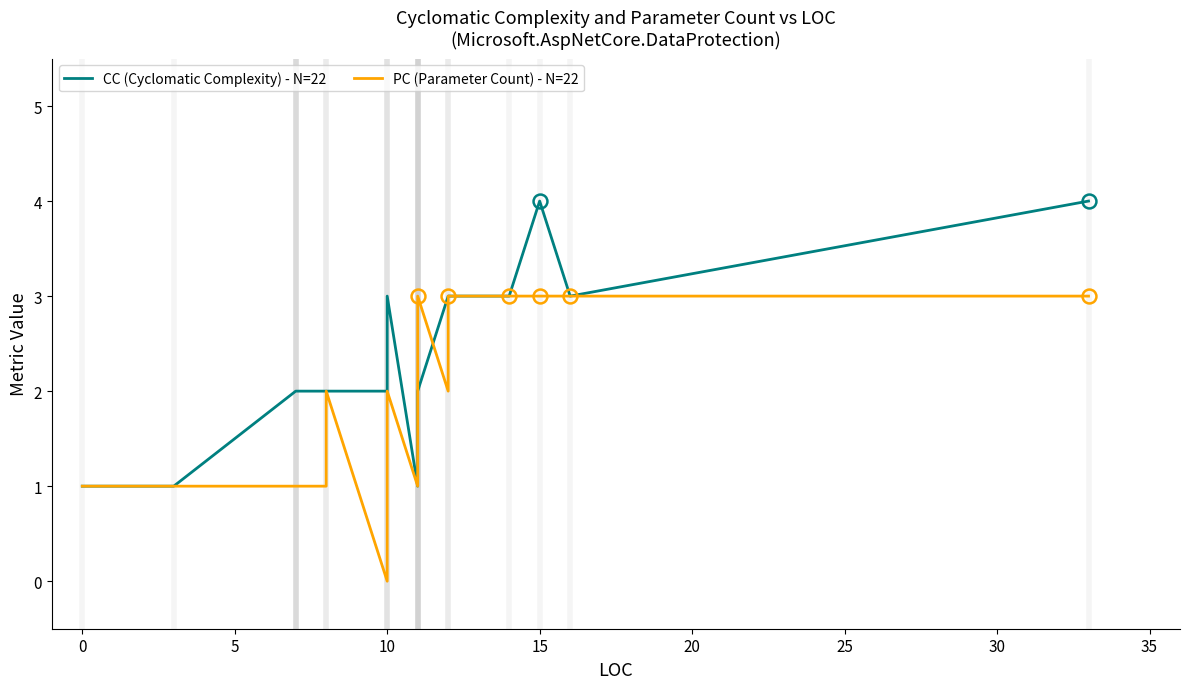

How many data points in CC (Cyclomatic Complexity) - N=22 are less than 2?

5